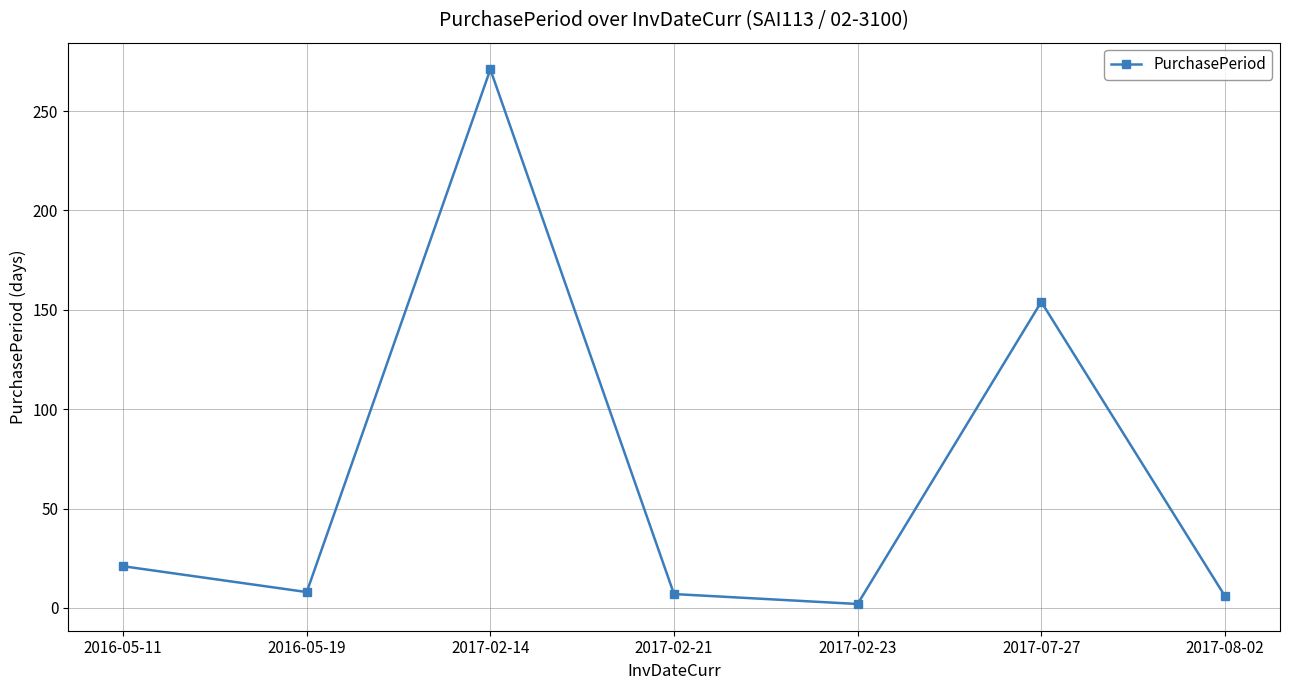

How many lines are shown in the chart?

1